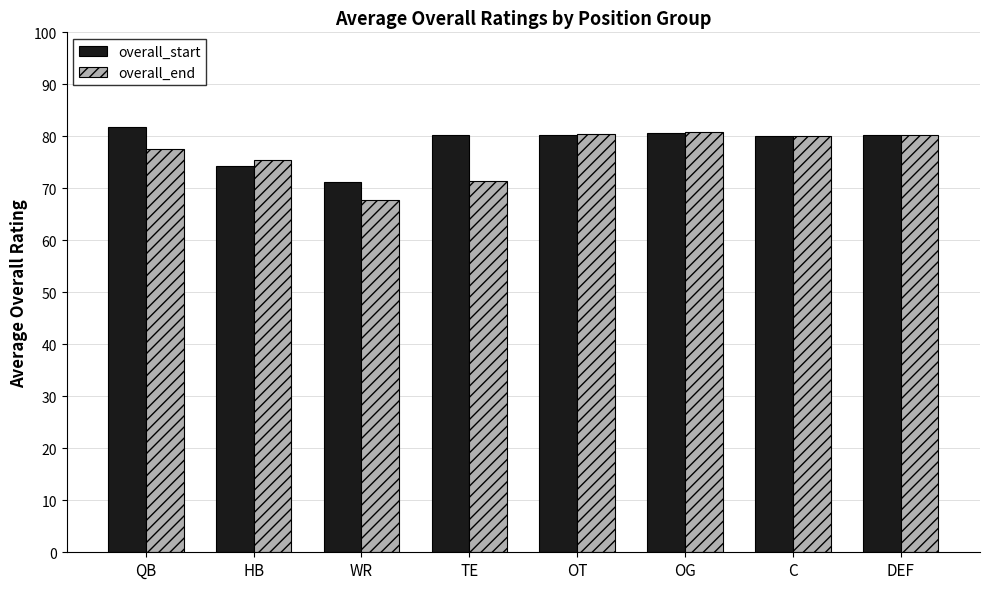

What is the sum of the overall_start values at HB and WR?

145.6